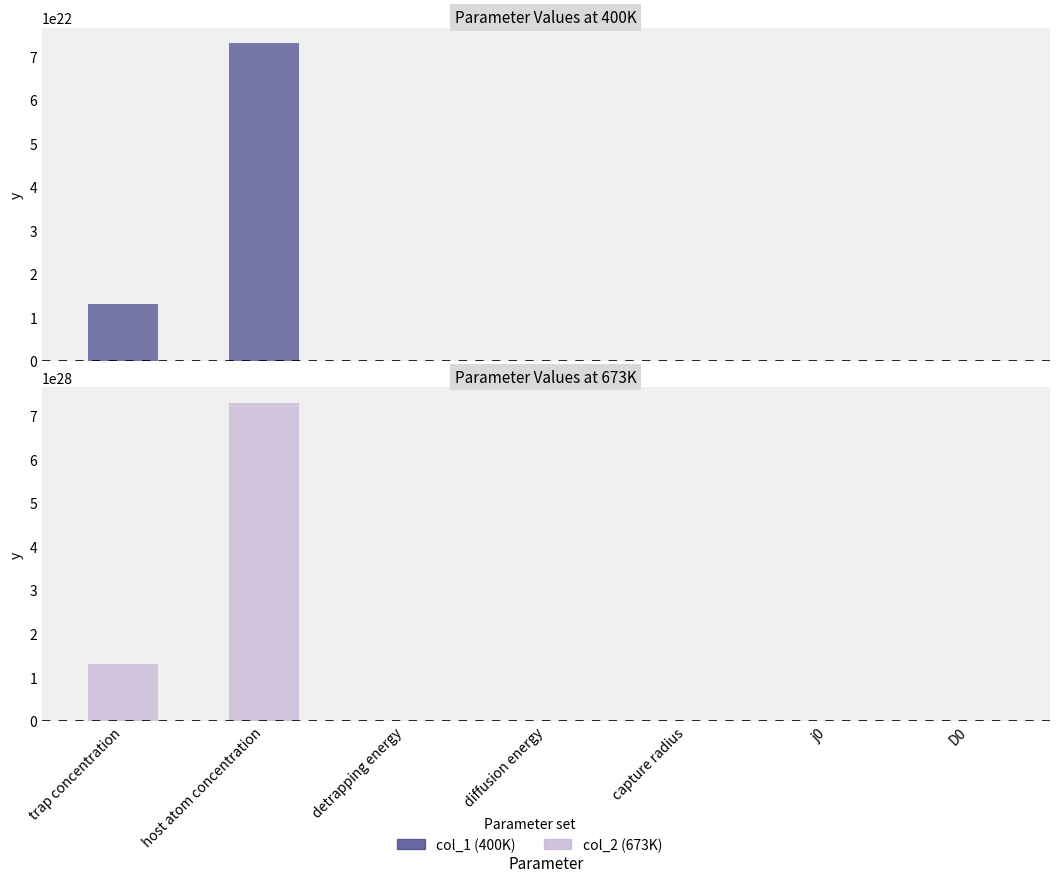

Which series has the largest range (max minus min)?

col_2 (673K)